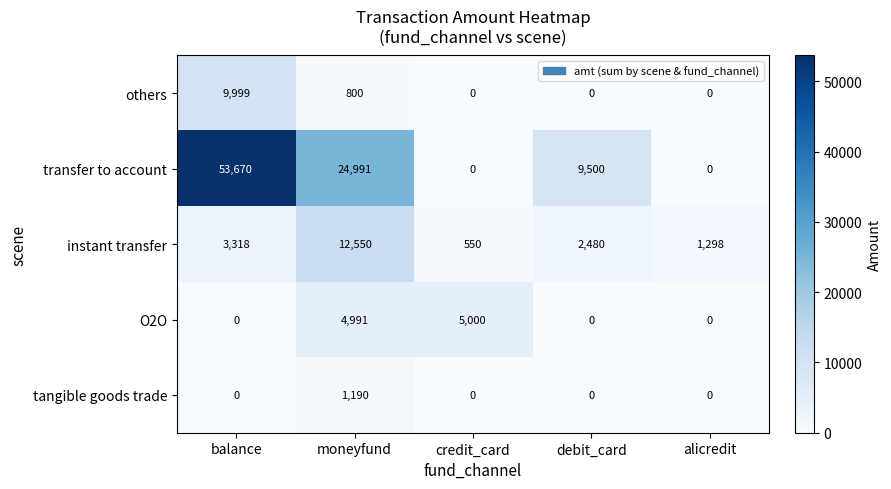

Reading right to left, list all the values displayed in this chart.

others: 0	0	0	800	9999
transfer to account: 0	9500	0	24991	53670
instant transfer: 1298	2480	550	12550	3318
O2O: 0	0	5000	4991	0
tangible goods trade: 0	0	0	1190	0